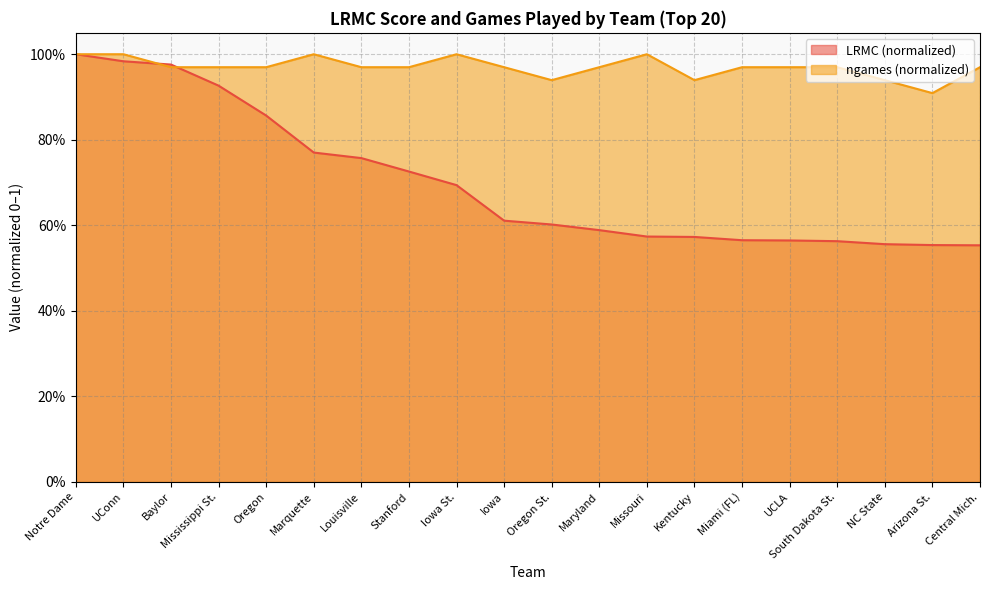

What is the total value across all series at UConn?

2.0